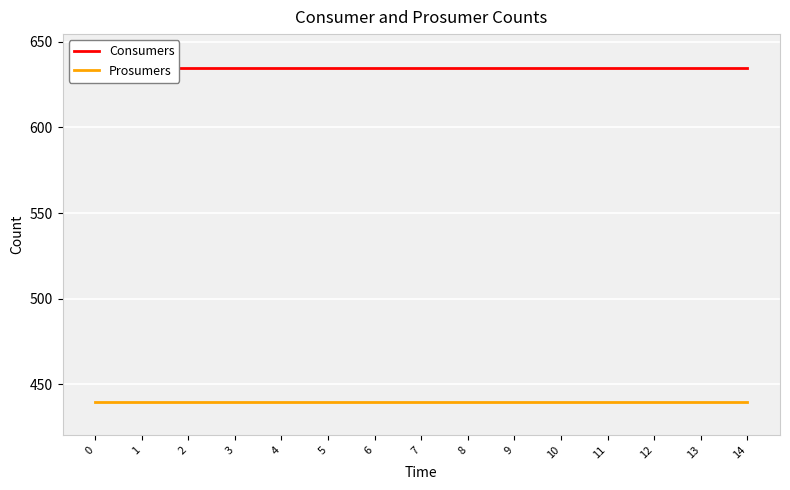

At 1, list the series in order from smallest to largest.

Prosumers, Consumers